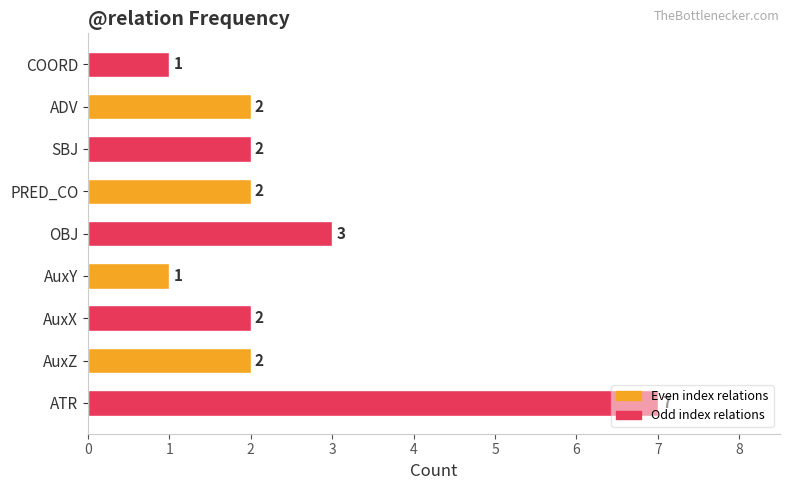

What is the greatest value displayed?

7